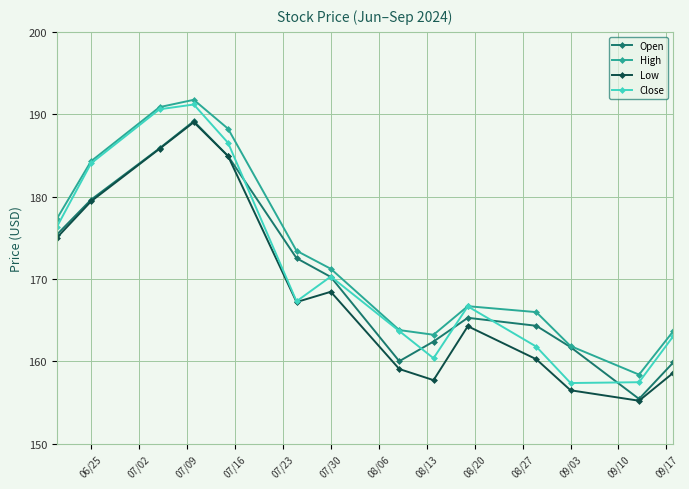

True or false: High has more than 0 interior local peaks.

True